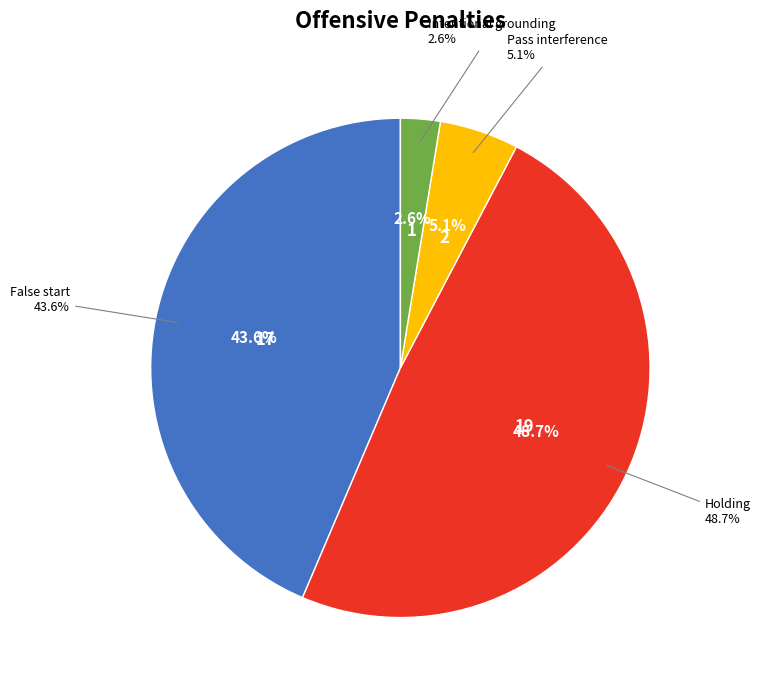

Rank the categories by value from lowest to highest.

Intentional grounding, Pass interference, False start, Holding